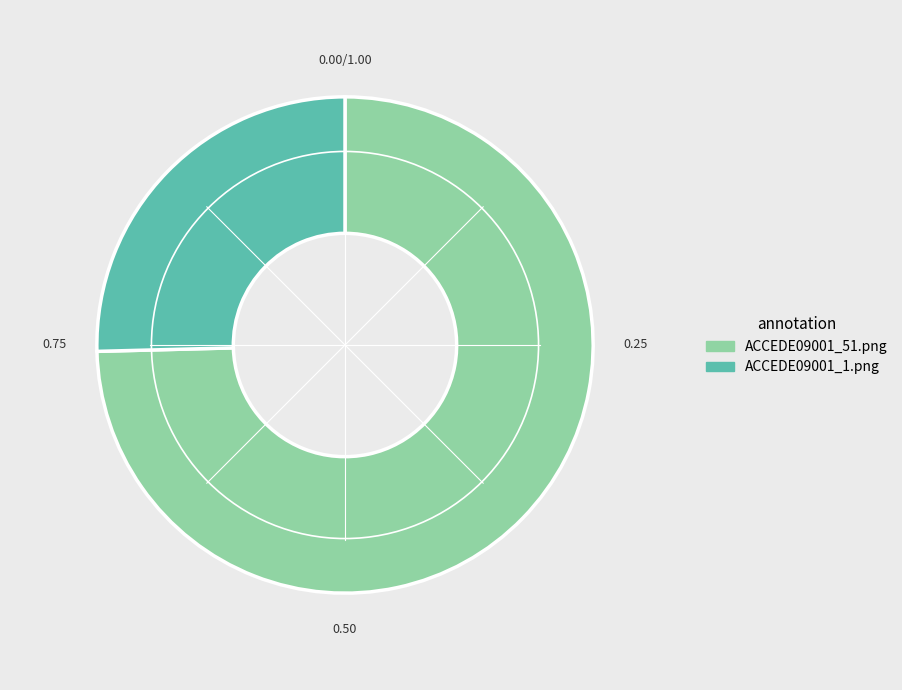

Which category has the biggest portion of the pie?

ACCEDE09001_51.png